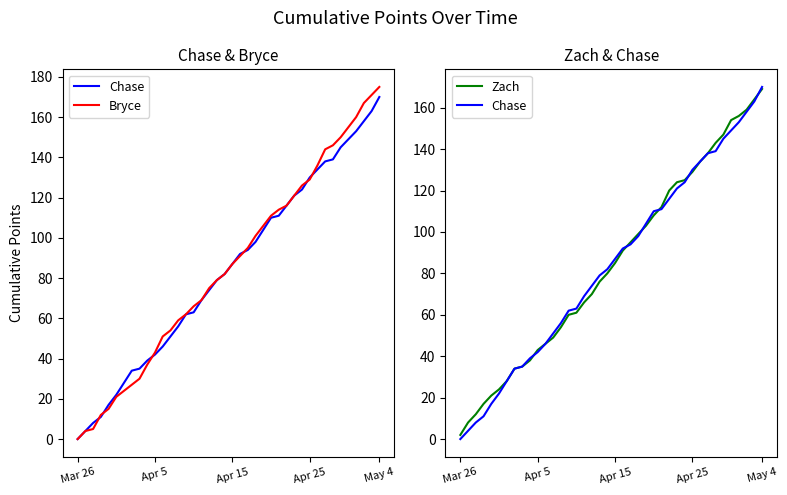

Between 30 and 16, which is larger?

30